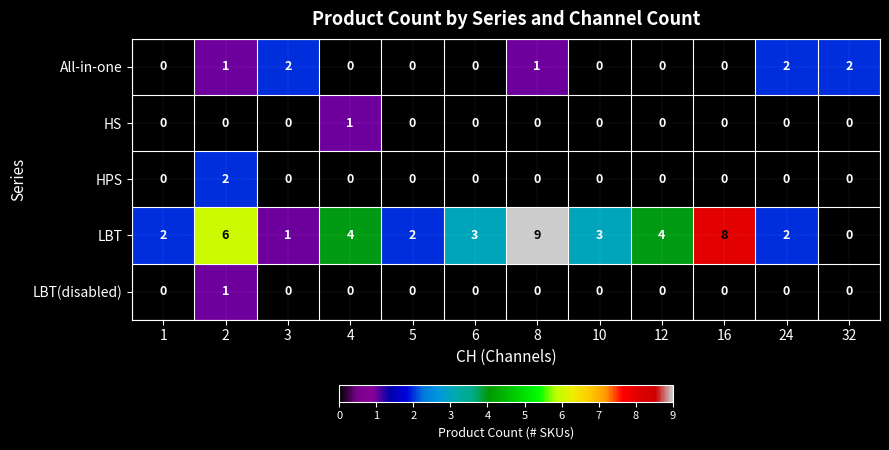

Which series has the widest spread of values?

LBT